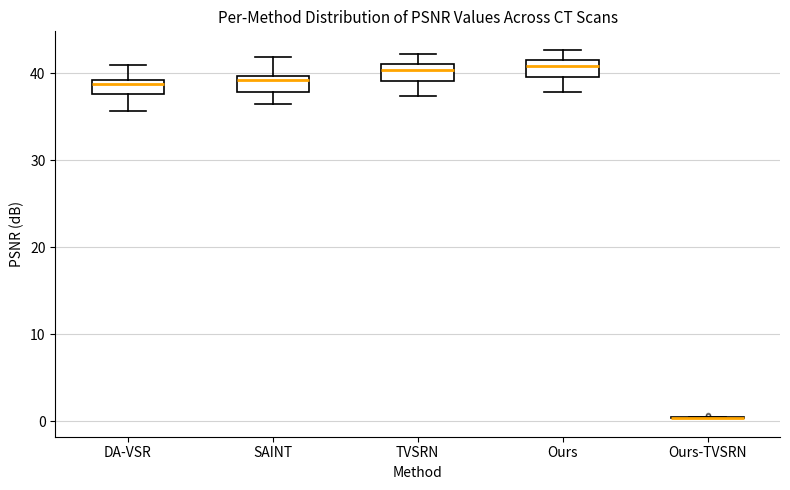

Where is the upper edge of the box for Ours on the y-axis? The values are not printed on the chart, so give them approximately, as read against the axis.

41